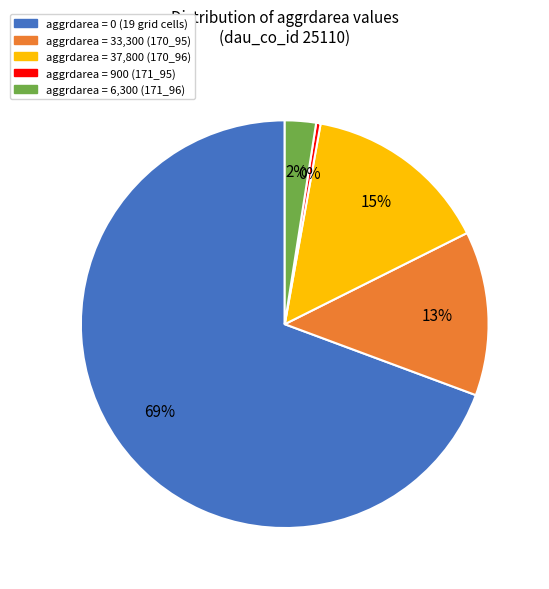

Is there a majority slice in this chart?

Yes